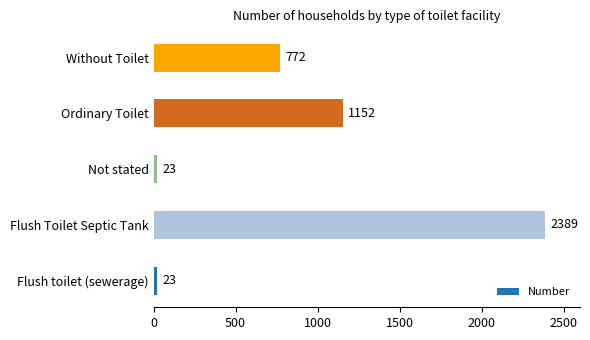

Where is the data nearest to the value 1206?

Ordinary Toilet